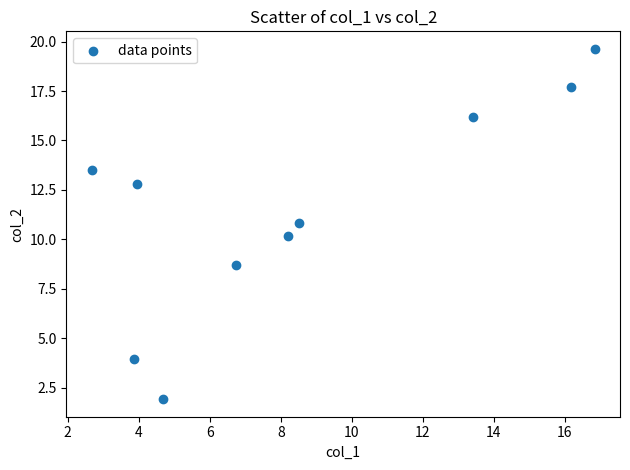

What is the range of Y values (max minus min)?

17.7